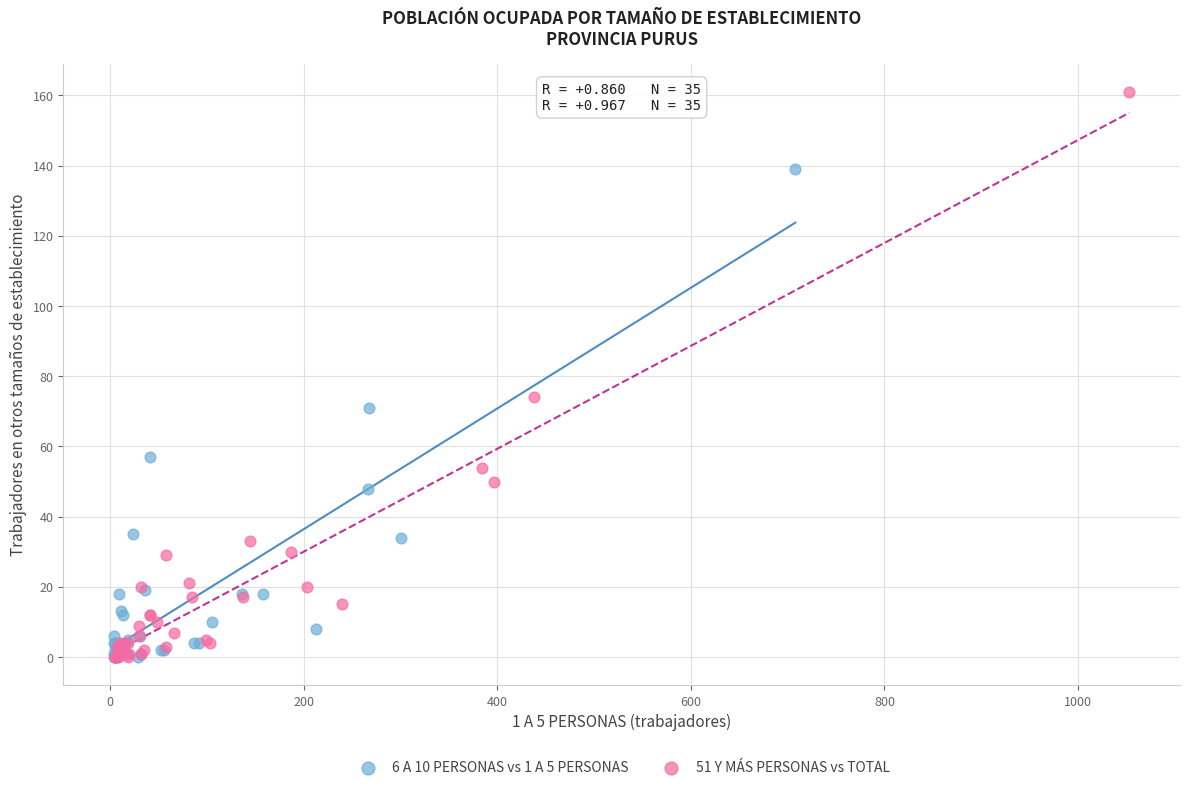

What are all the series names shown in the legend?

6 A 10 PERSONAS vs 1 A 5 PERSONAS, 51 Y MÁS PERSONAS vs TOTAL